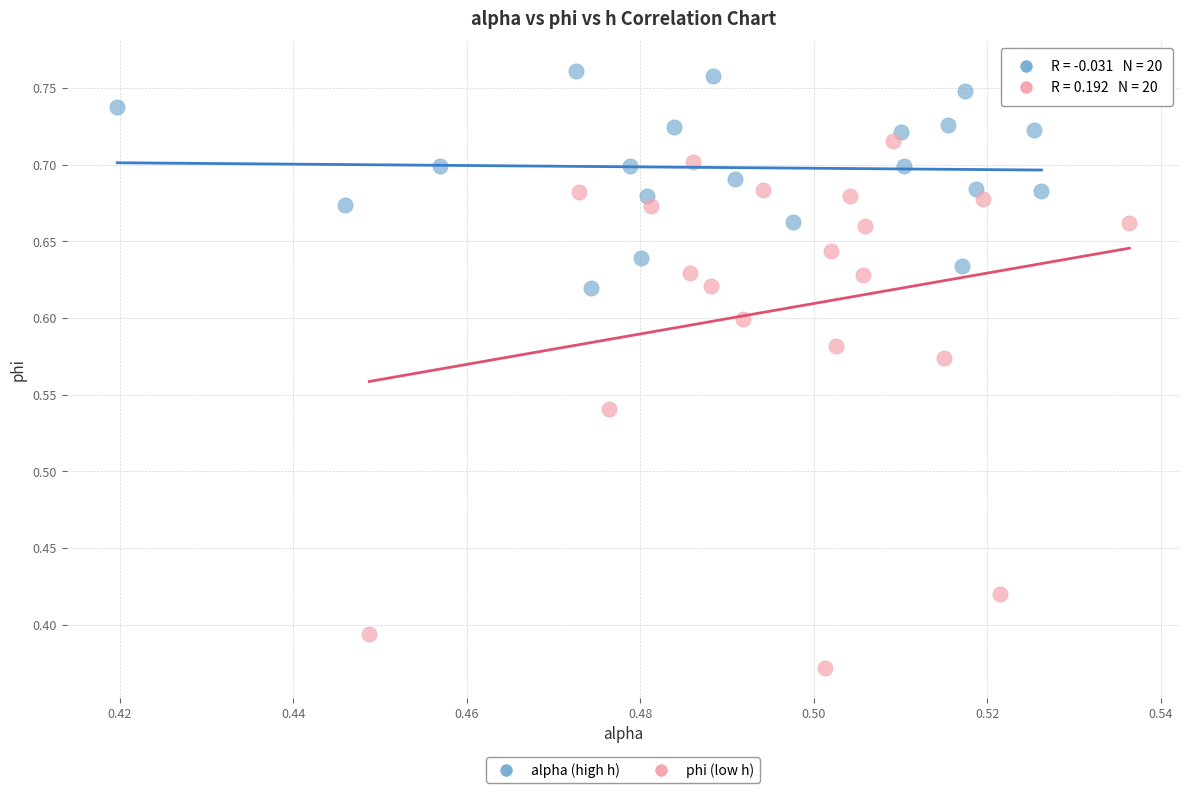

Which series has the largest Y range (max minus min)?

phi (low h)